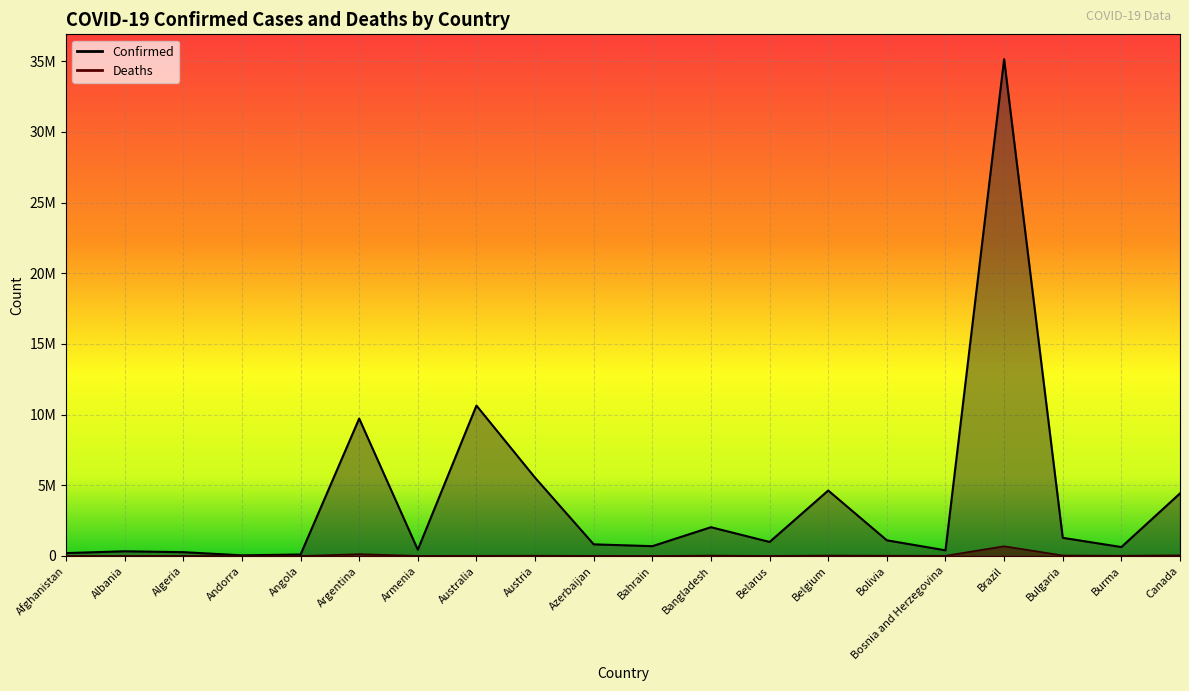

What is the sum of the Confirmed values at Brazil and Belgium?

39782615